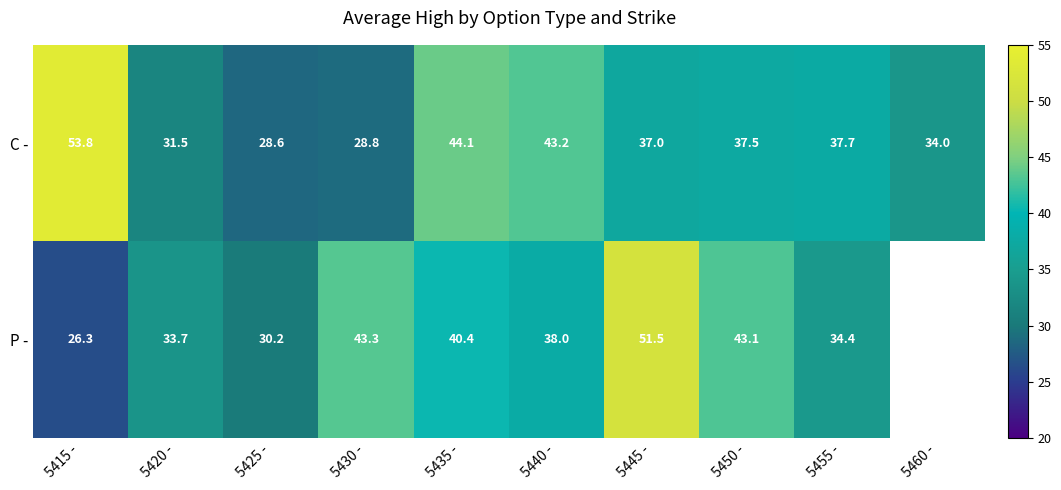

Which category has the lowest value in the C - series?

5425 -